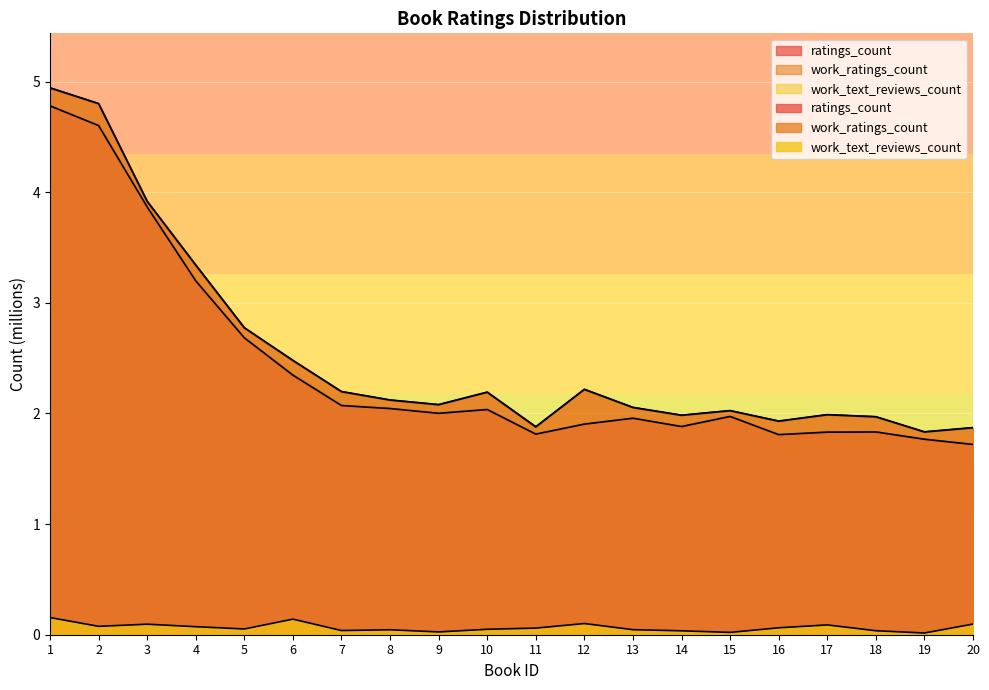

Which category has the lowest value across all series?

19